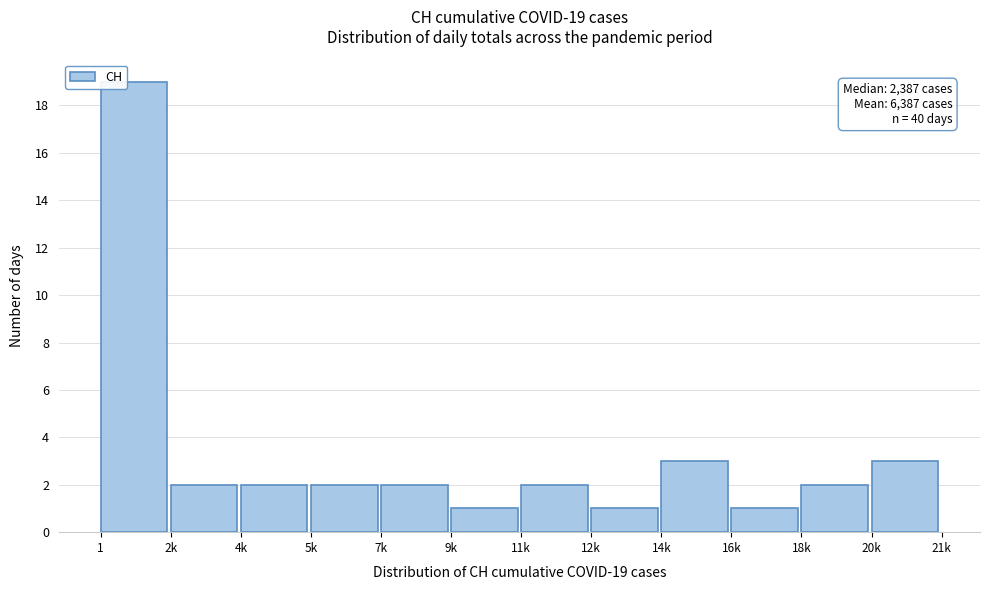

Reading left to right, what are all the values shown in this chart?

1=19	2k=2	4k=2	5k=2	7k=2	9k=1	11k=2	12k=1	14k=3	16k=1	18k=2	20k=3